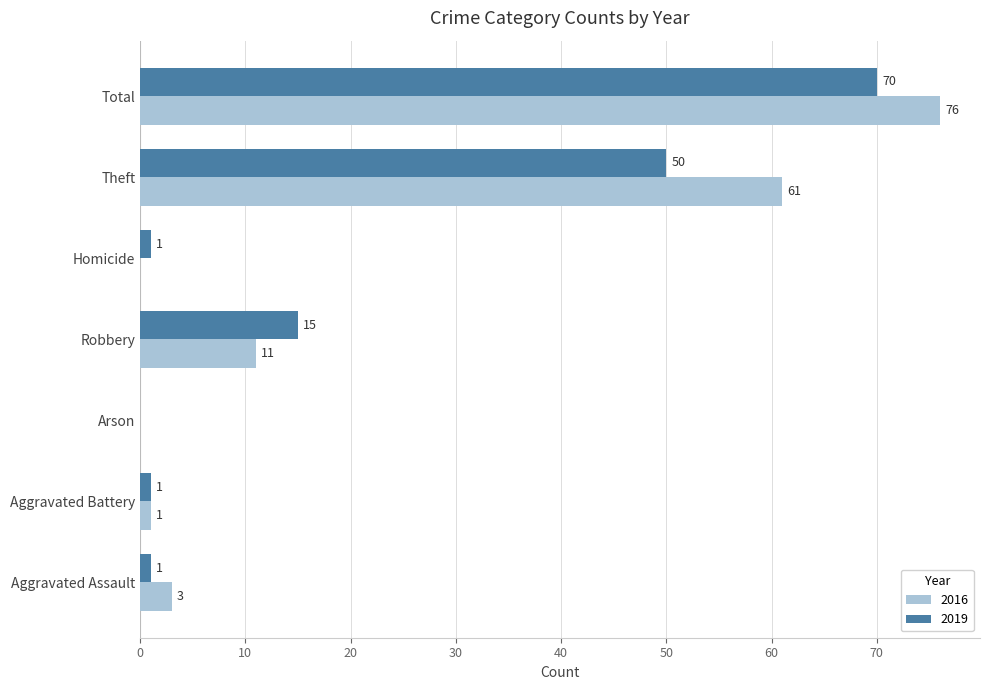

At which category does the chart reach its peak across all series?

Total